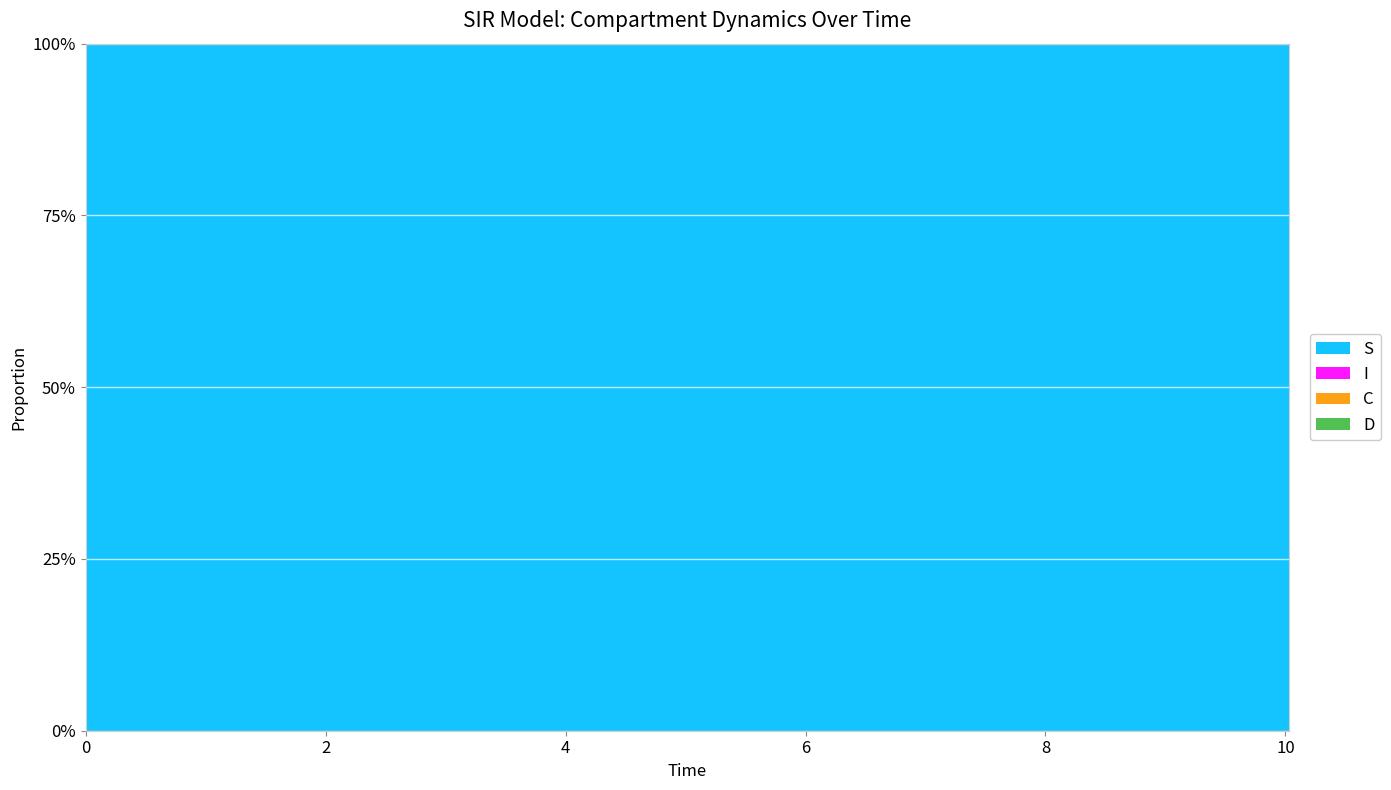

Reading left to right, extract all data points from this chart.

S: 0.0=1.0	0.5016722408026756=1.0	1.0033444816053512=1.0	1.5050167224080266=1.0	2.0066889632107023=1.0	2.508361204013378=1.0	3.0100334448160533=1.0	3.511705685618729=1.0	4.013377926421405=1.0	4.51505016722408=1.0	5.016722408026756=1.0	5.518394648829432=1.0	6.020066889632107=1.0	6.521739130434782=1.0	7.023411371237458=1.0	7.525083612040134=1.0	8.02675585284281=1.0	8.528428093645484=1.0	9.03010033444816=1.0	9.531772575250836=1.0	10.033444816053512=1.0
I: 0.0=0.0	0.5016722408026756=0.0	1.0033444816053512=0.0	1.5050167224080266=0.0	2.0066889632107023=0.0	2.508361204013378=0.0	3.0100334448160533=0.0	3.511705685618729=0.0	4.013377926421405=0.0	4.51505016722408=0.0	5.016722408026756=0.0	5.518394648829432=0.0	6.020066889632107=0.0	6.521739130434782=0.0	7.023411371237458=0.0	7.525083612040134=0.0	8.02675585284281=0.0	8.528428093645484=0.0	9.03010033444816=0.0	9.531772575250836=0.0	10.033444816053512=0.0
C: 0.0=0.5	0.5016722408026756=0.5	1.0033444816053512=0.5	1.5050167224080266=0.4	2.0066889632107023=0.4	2.508361204013378=0.4	3.0100334448160533=0.4	3.511705685618729=0.4	4.013377926421405=0.3	4.51505016722408=0.3	5.016722408026756=0.3	5.518394648829432=0.3	6.020066889632107=0.3	6.521739130434782=0.3	7.023411371237458=0.2	7.525083612040134=0.2	8.02675585284281=0.2	8.528428093645484=0.2	9.03010033444816=0.2	9.531772575250836=0.2	10.033444816053512=0.2
D: 0.0=0.5	0.5016722408026756=0.5	1.0033444816053512=0.5	1.5050167224080266=0.6	2.0066889632107023=0.6	2.508361204013378=0.6	3.0100334448160533=0.6	3.511705685618729=0.6	4.013377926421405=0.7	4.51505016722408=0.7	5.016722408026756=0.7	5.518394648829432=0.7	6.020066889632107=0.7	6.521739130434782=0.7	7.023411371237458=0.8	7.525083612040134=0.8	8.02675585284281=0.8	8.528428093645484=0.8	9.03010033444816=0.8	9.531772575250836=0.8	10.033444816053512=0.8